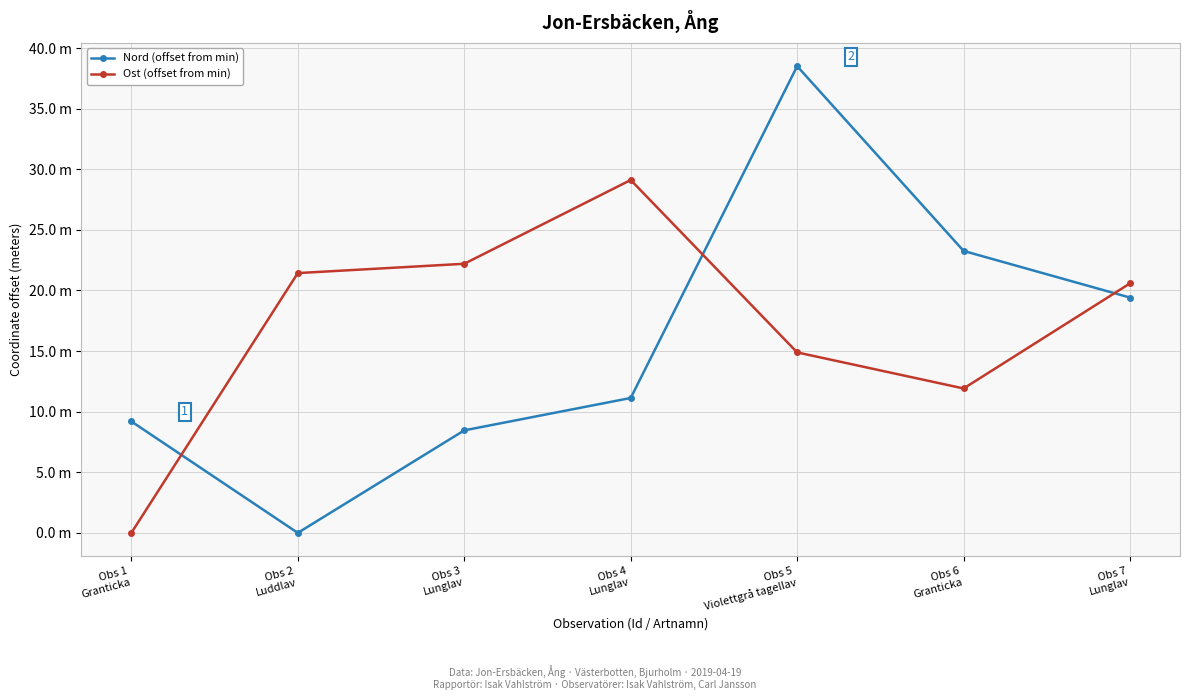

Does the chart have visible grid lines?

Yes